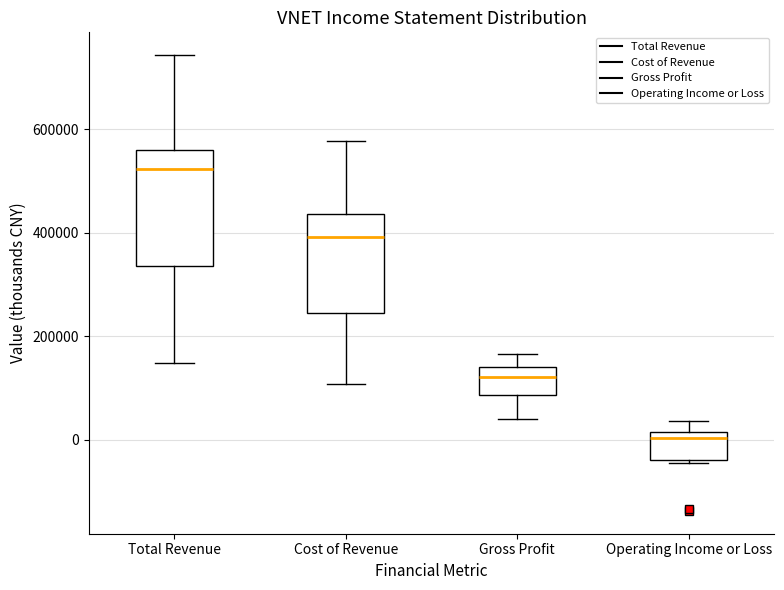

Which box is the tallest, from its lower edge to its upper edge?

Total Revenue